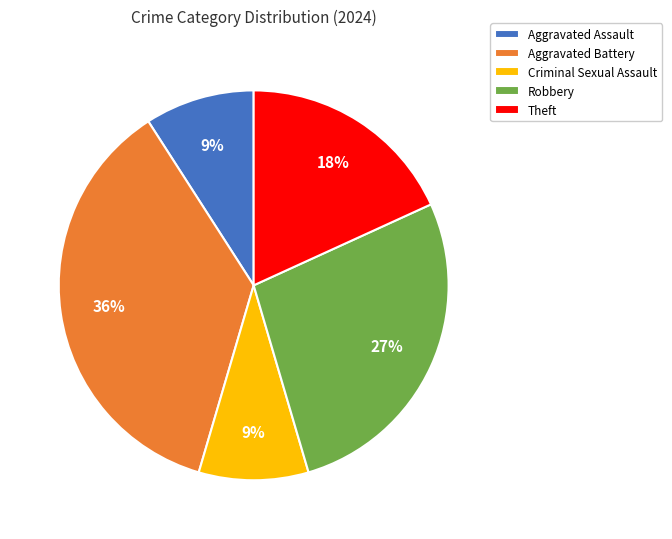

How many segments does this pie chart have?

5